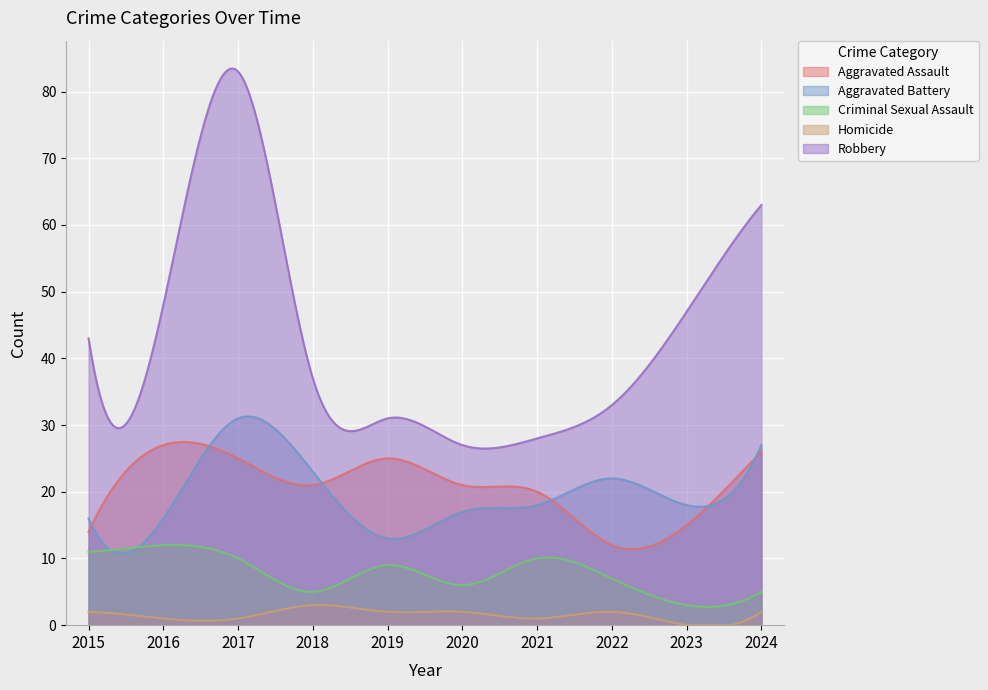

What value does the Criminal Sexual Assault series have at 2016?

12